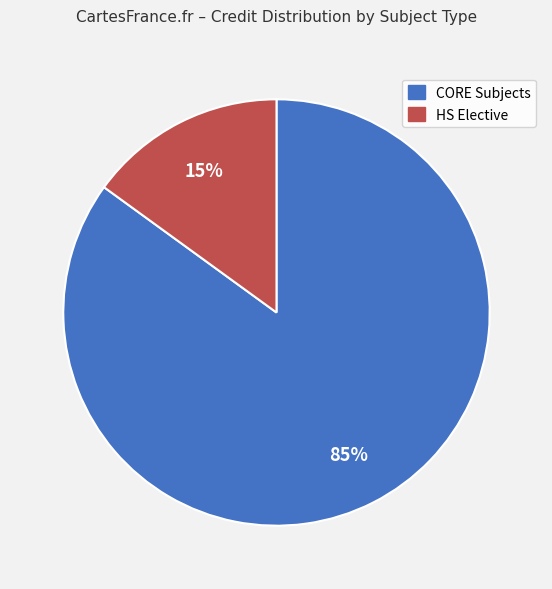

Does any single category account for the majority?

Yes